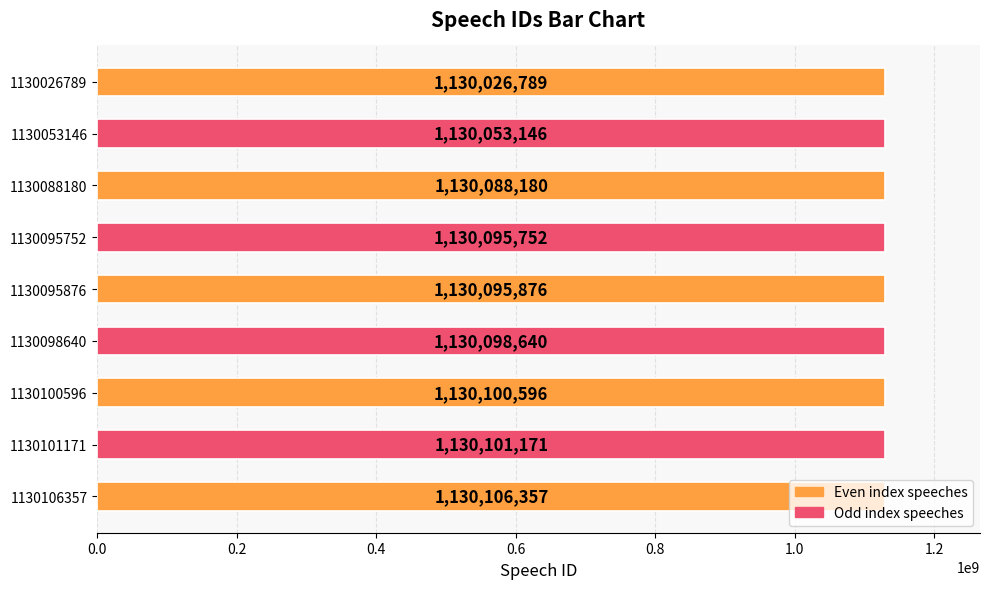

Is it true that the value at 1130101171 is 1130101171?

True